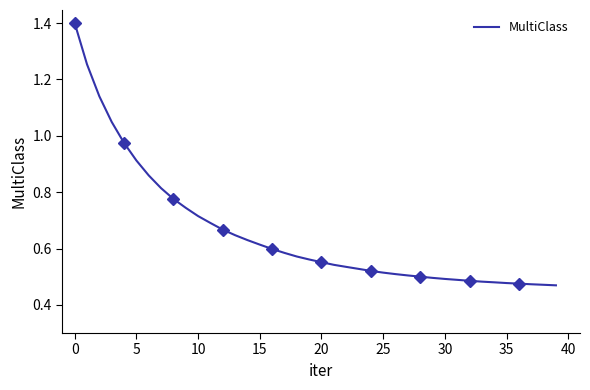

What is the greatest value displayed?

1.4